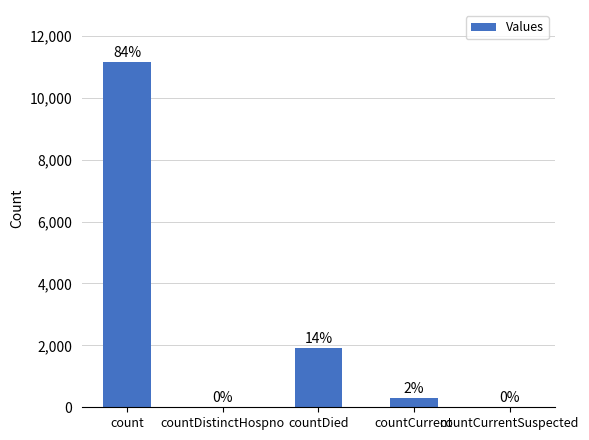

How many data points does each series have?

5